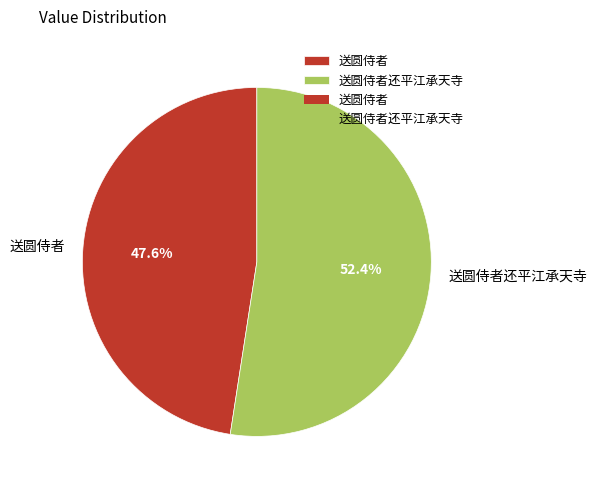

What percentage do 送圆侍者 and 送圆侍者还平江承天寺 together represent?

100.0%